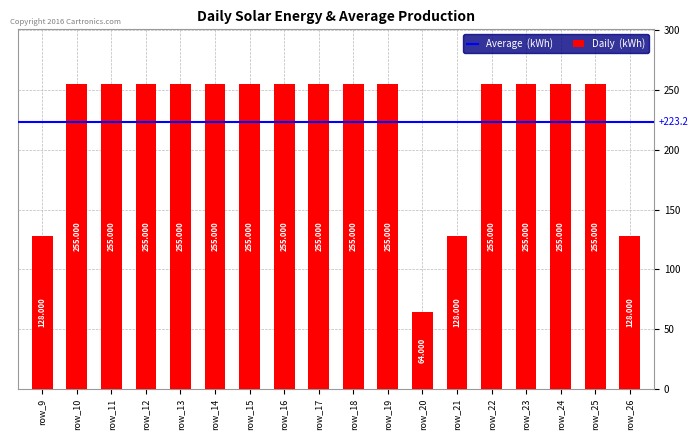

How many data points does each series have?

18